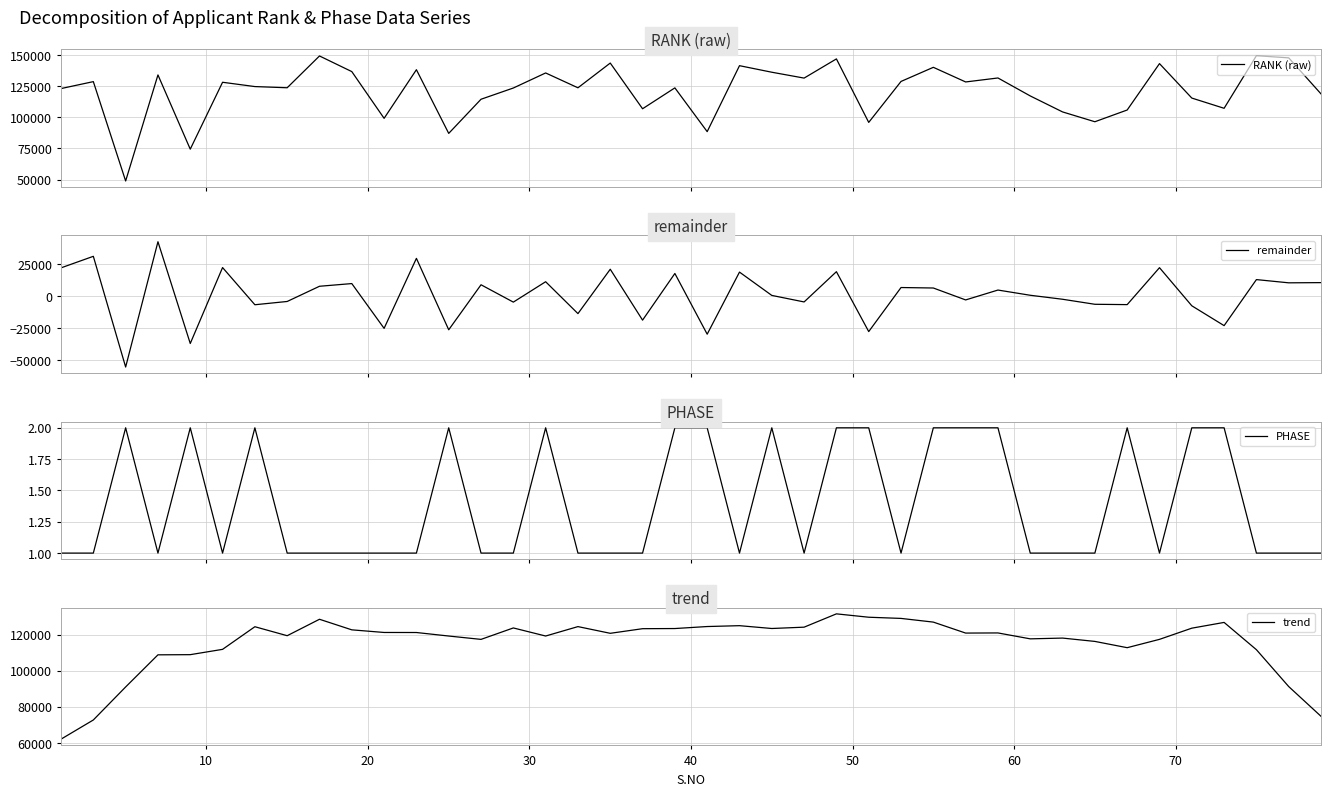

Reading left to right, list all the values displayed in this chart.

RANK (raw): 123123.0	128685.0	48912.0	134066.0	74451.0	128176.0	124718.0	123767.0	149299.0	136744.0	99215.0	138259.0	87122.0	114544.0	123566.0	135653.0	123739.0	143605.0	106901.0	123675.0	88525.0	141496.0	136239.0	131528.0	146937.0	95951.0	128841.0	140179.0	128428.0	131626.0	117193.0	104362.0	96475.0	105901.0	143154.0	115496.0	107279.0	149525.0	147774.0	118830.0
remainder: 22028.2	31003.3	-55140.3	42348.0	-36829.0	22261.9	-6677.7	-4129.6	7702.2	9795.1	-25049.4	29420.1	-26155.8	8866.4	-4628.7	11234.2	-13573.0	20949.5	-18651.9	17651.0	-29585.9	18729.2	585.4	-4493.0	19049.7	-27556.0	6721.0	6351.6	-2930.7	4759.7	700.0	-2405.5	-6314.6	-6576.7	22164.6	-7483.0	-22928.4	12891.7	10381.4	10537.6
PHASE: 1.0	1.0	2.0	1.0	2.0	1.0	2.0	1.0	1.0	1.0	1.0	1.0	2.0	1.0	1.0	2.0	1.0	1.0	1.0	2.0	2.0	1.0	2.0	1.0	2.0	2.0	1.0	2.0	2.0	2.0	1.0	1.0	1.0	2.0	1.0	2.0	2.0	1.0	1.0	1.0
trend: 62112.3	72748.1	91059.0	108875.9	108967.9	111912.7	124460.1	119481.4	128596.9	122732.0	121278.6	121249.9	119300.4	117442.6	123784.0	119304.3	124526.1	120809.1	123370.6	123454.3	124567.0	125043.0	123478.7	124216.7	131595.9	129729.0	129070.0	127022.1	120940.0	121014.9	117737.7	118162.7	116315.3	112837.1	117456.0	123657.7	126851.3	111722.6	91272.0	74772.6